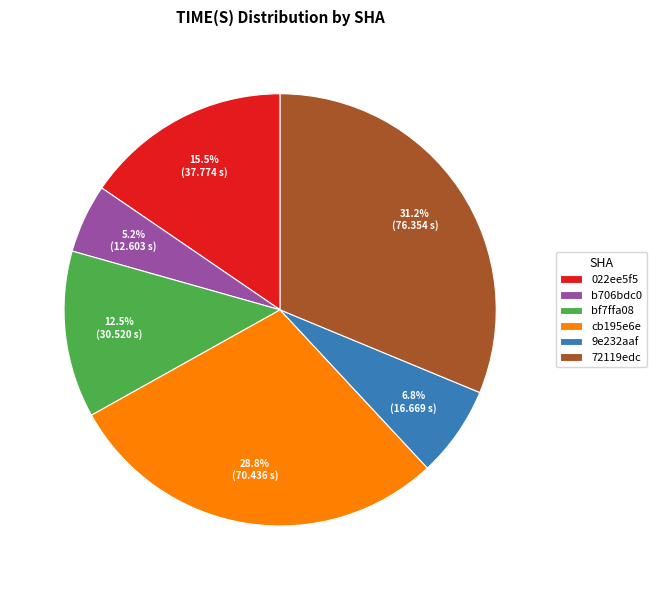

Is the sum of b706bdc0 and cb195e6e greater than half?

No